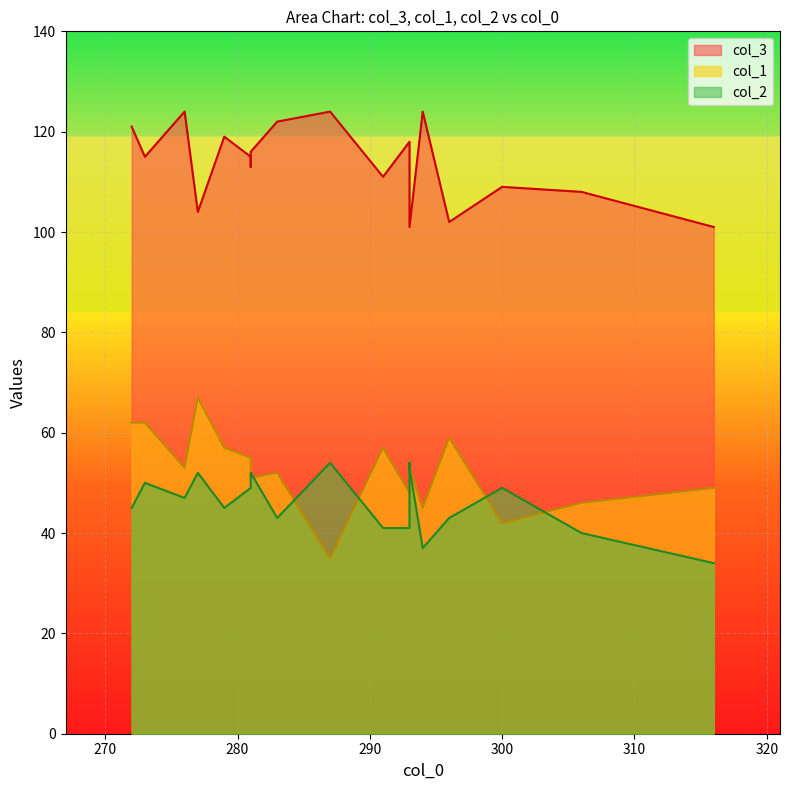

Which series has the widest spread of values?

col_1